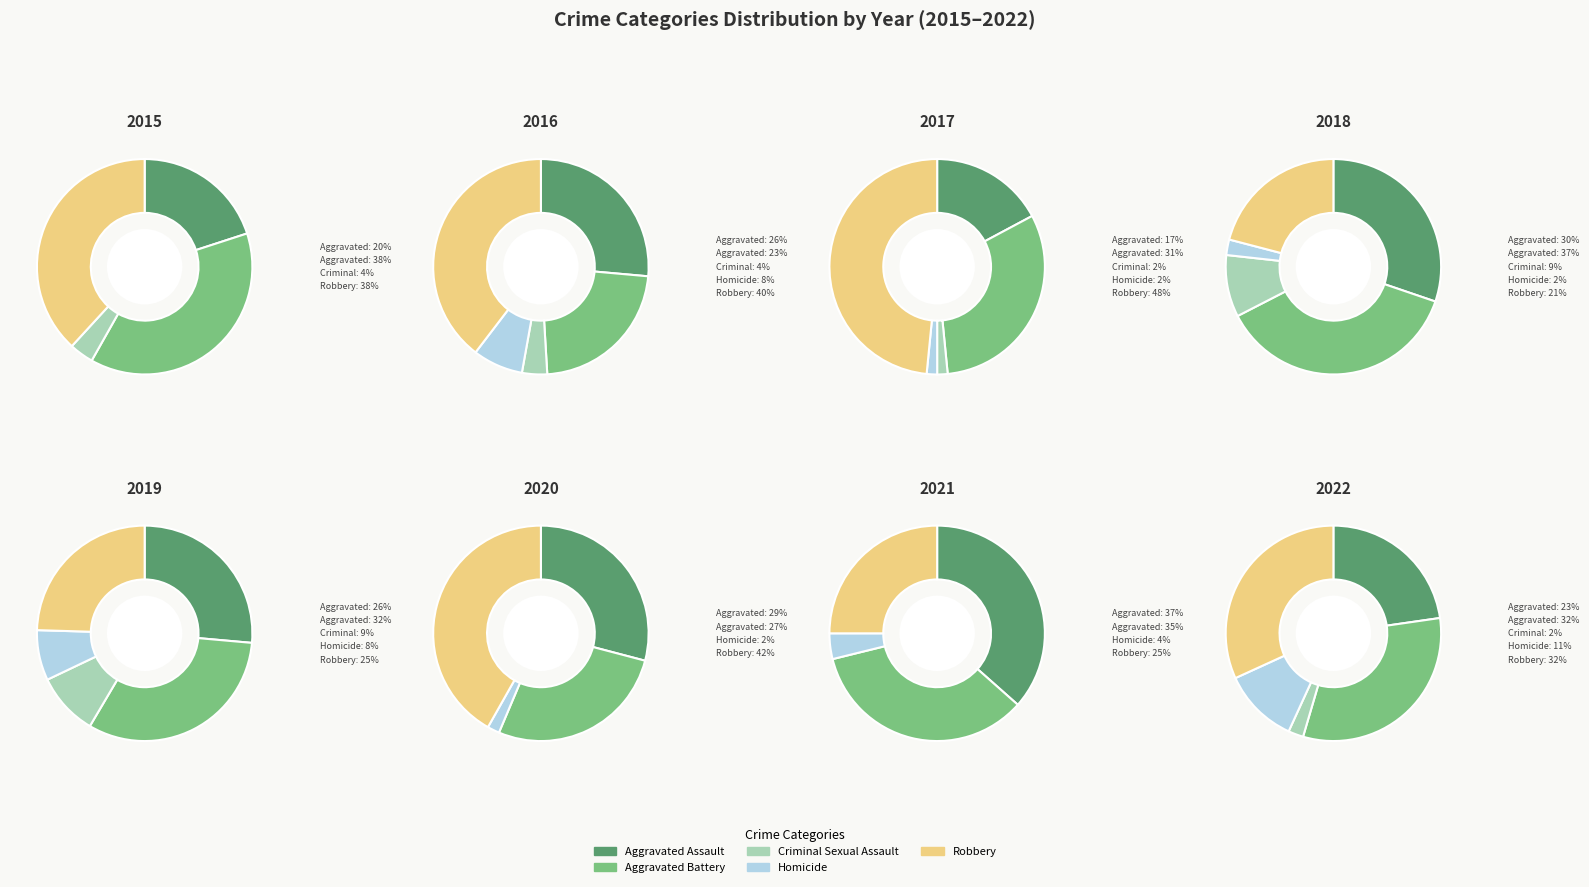

To the nearest percent, what portion does Criminal Sexual Assault represent?

4%